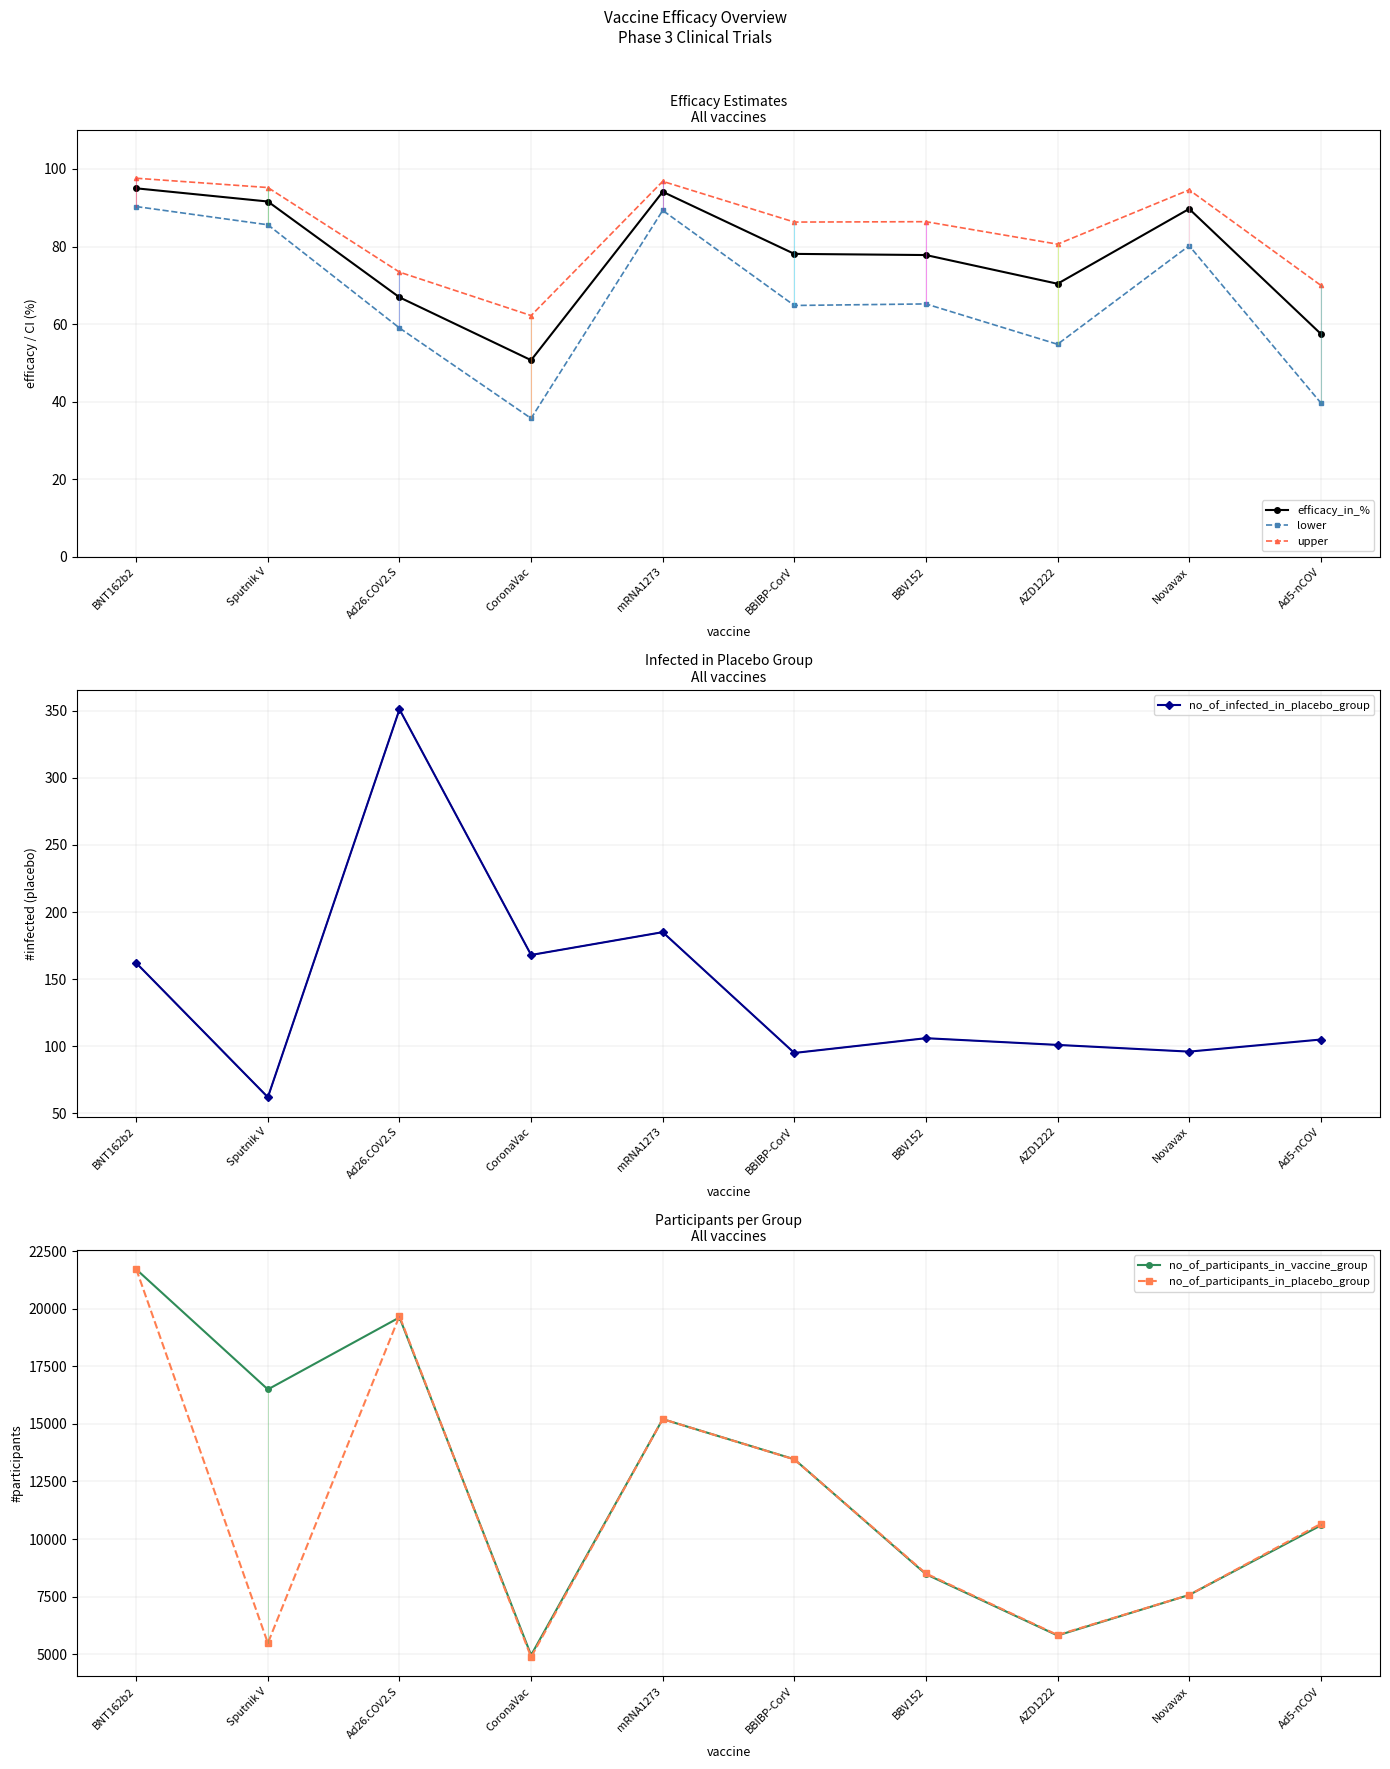

True or false: lower has a value of 89.3 at mRNA1273.

True